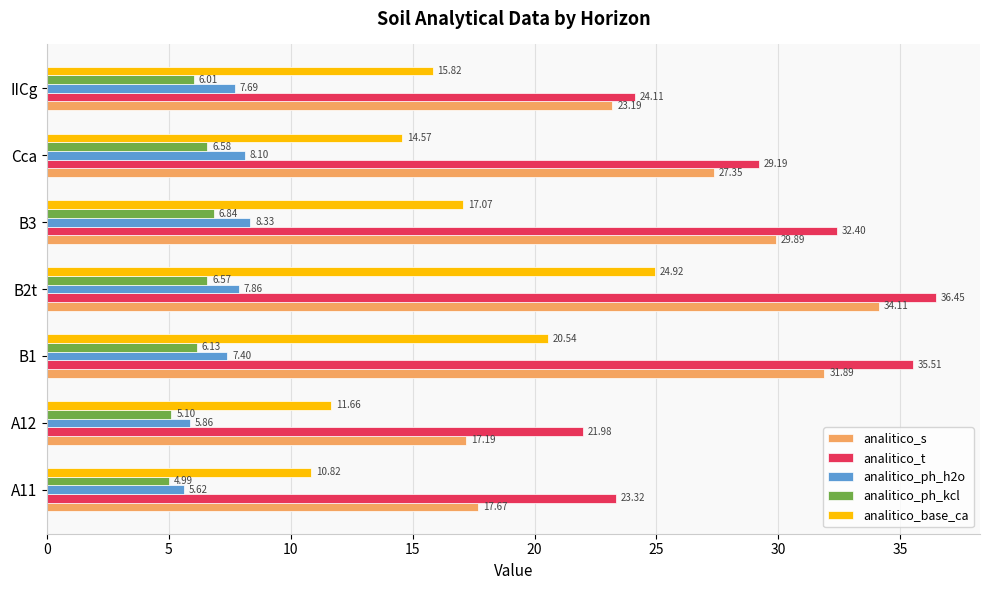

Where is analitico_s nearest to the value 25?

IICg